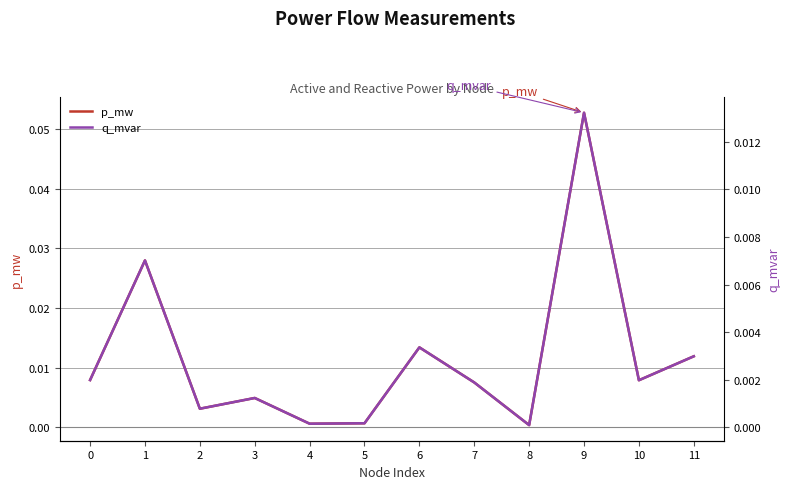

True or false: q_mvar and p_mw intersect in this chart.

False